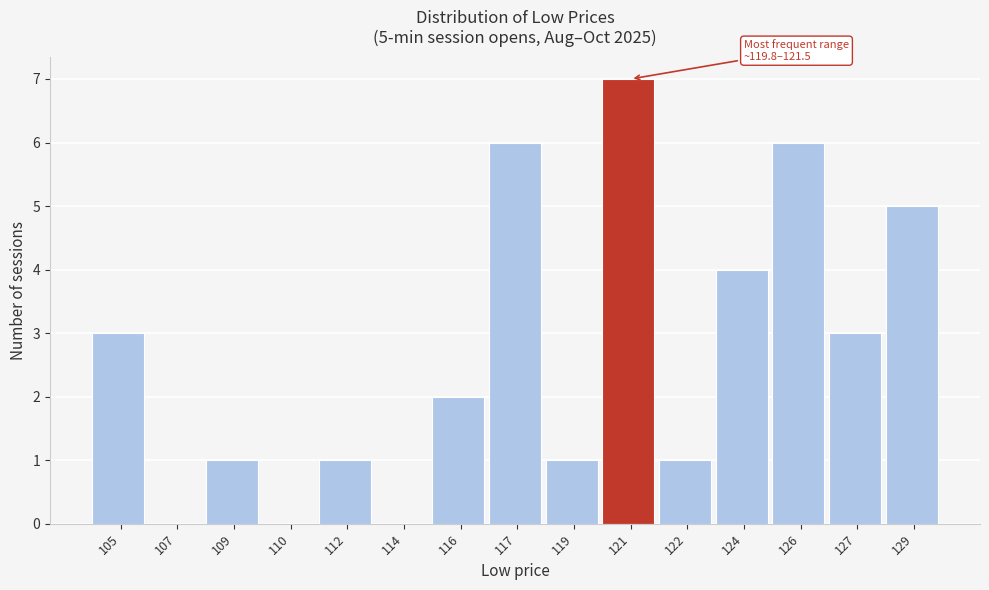

Reading left to right, extract all data points from this chart.

105=3	107=0	109=1	110=0	112=1	114=0	116=2	117=6	119=1	121=7	122=1	124=4	126=6	127=3	129=5